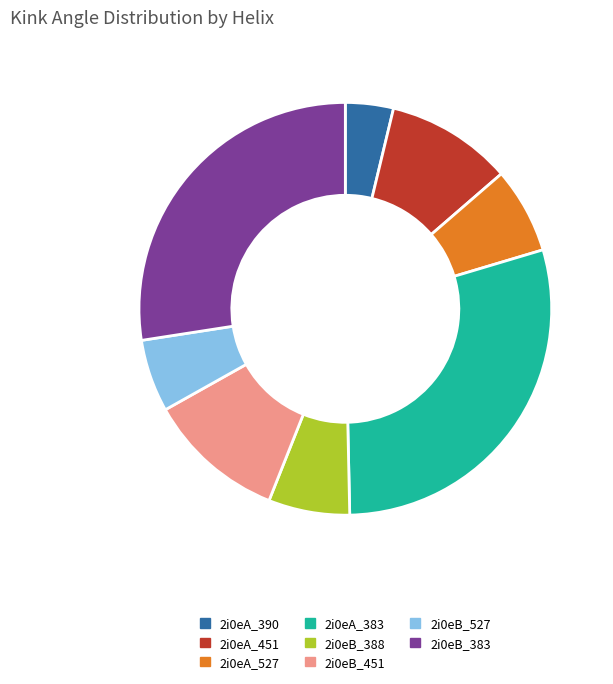

Do 2i0eB_388 and 2i0eB_527 together represent more than half of the pie?

No